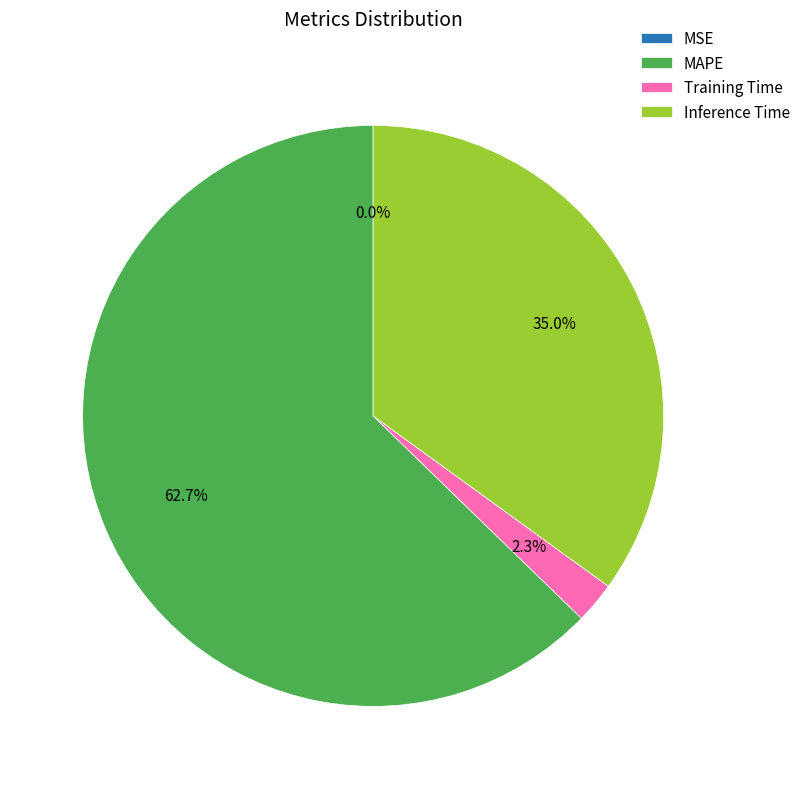

Is Training Time the majority of the pie?

No